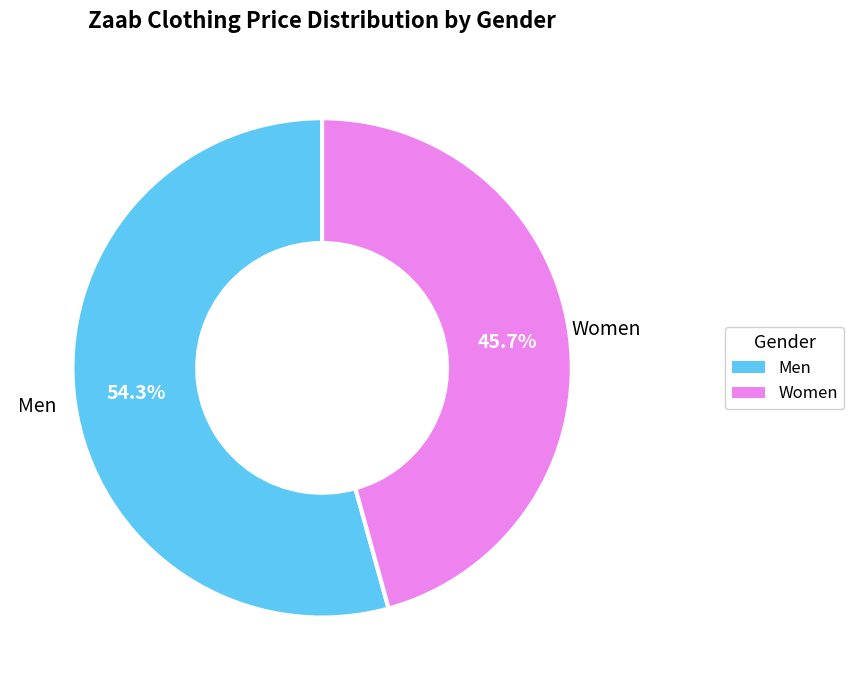

To the nearest percent, what is the average slice percentage?

50%